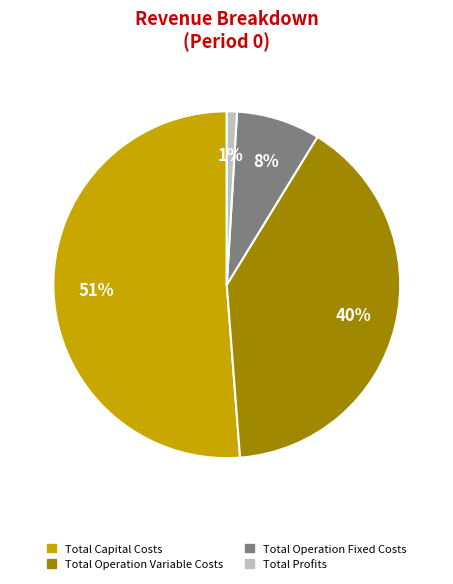

To the nearest percent, what percentage of the pie is Total Operation Fixed Costs?

8%